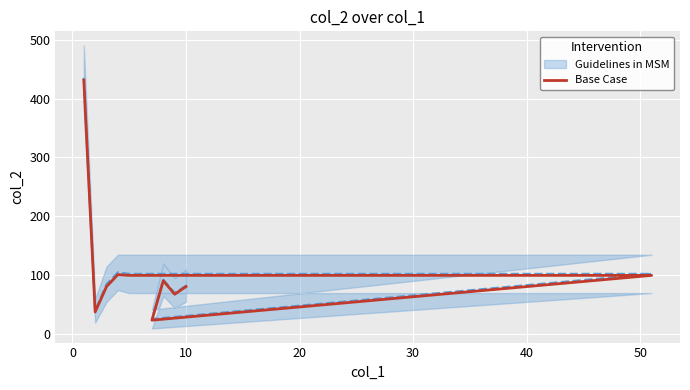

Is this an area chart (filled region under the line)?

No